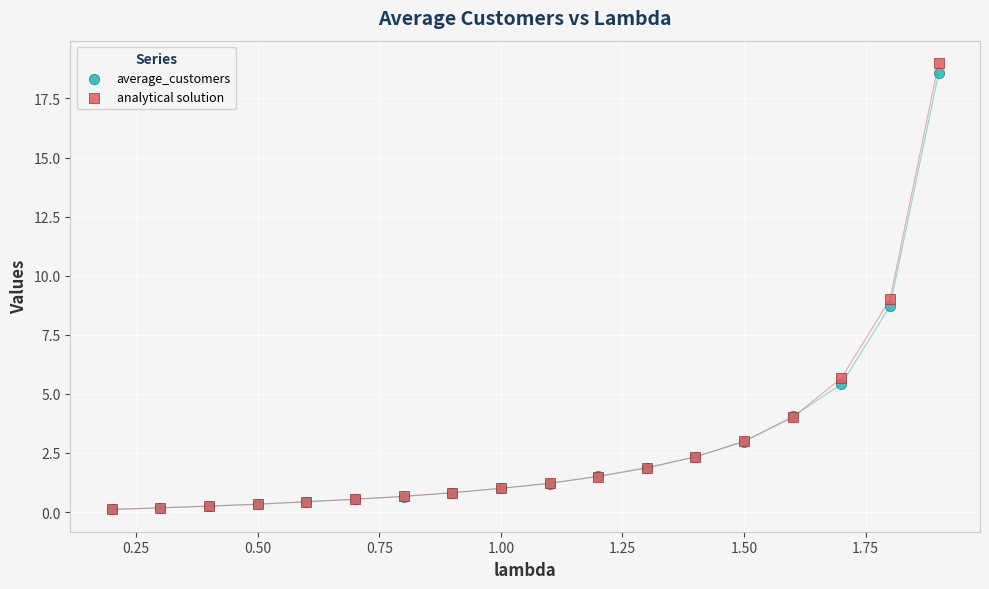

What are all the series names shown in the legend?

average_customers, analytical solution